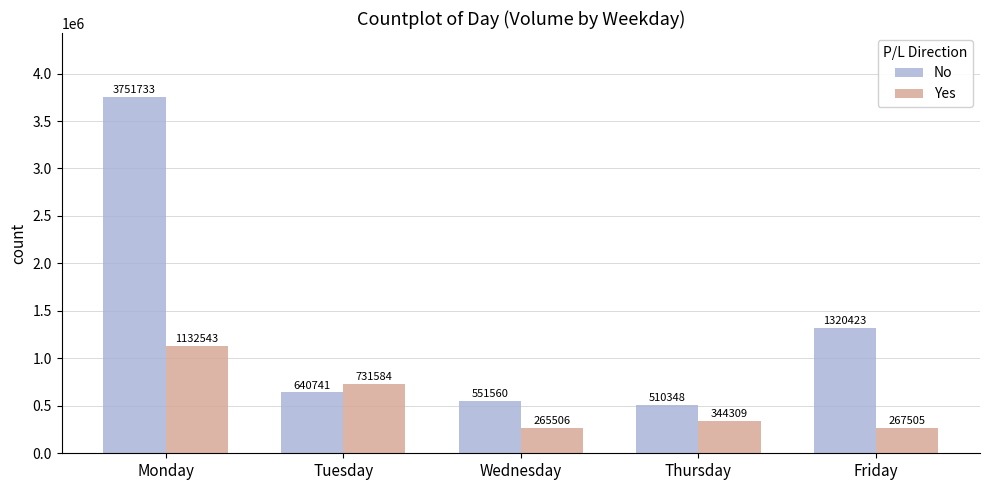

True or false: No has a value of 1320423 at Friday.

True